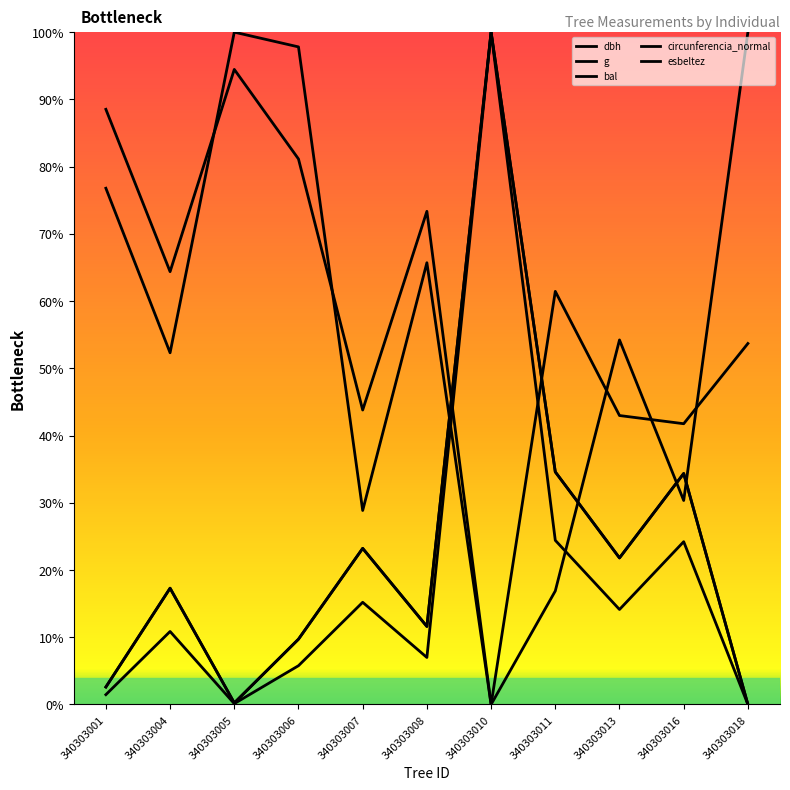

The value of dbh at 340303005 is 0.2. True or false?

True